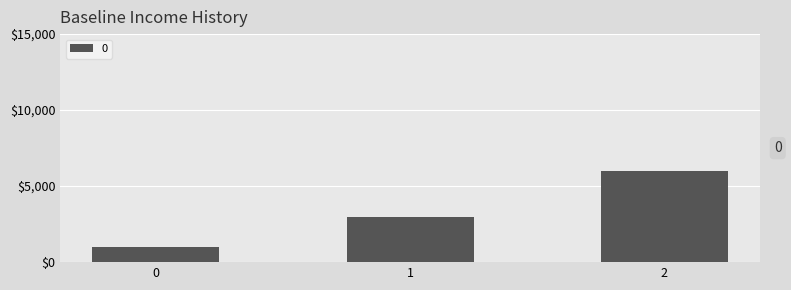

What is the sum of the values at 2 and 0?

7000